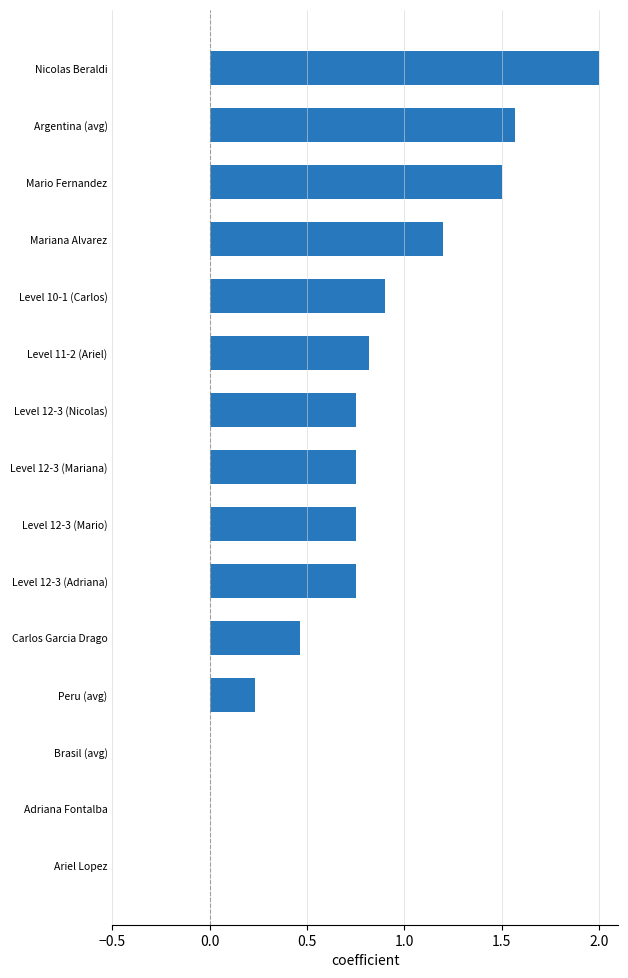

Which label corresponds to the largest value in the chart?

Nicolas Beraldi